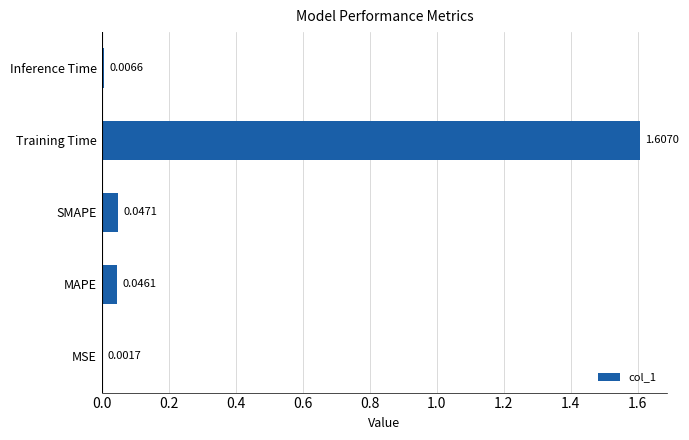

What is the change in value from MSE to Training Time?

+1.6